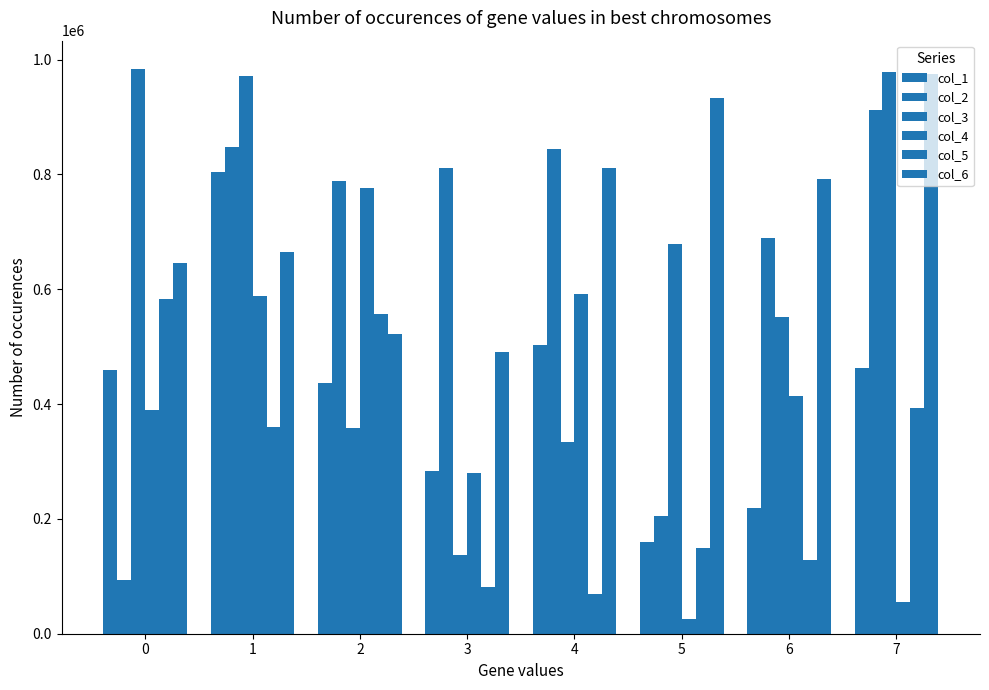

What is the average value of the col_1 series?

416138